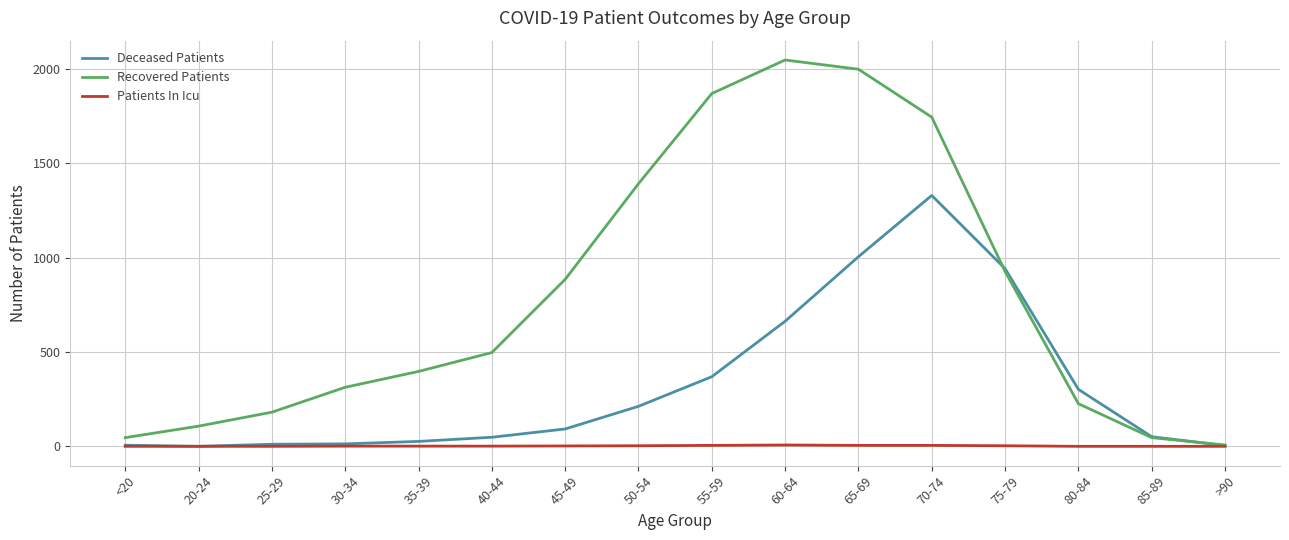

List the series in order of their overall mean, lowest first.

Patients In Icu, Deceased Patients, Recovered Patients